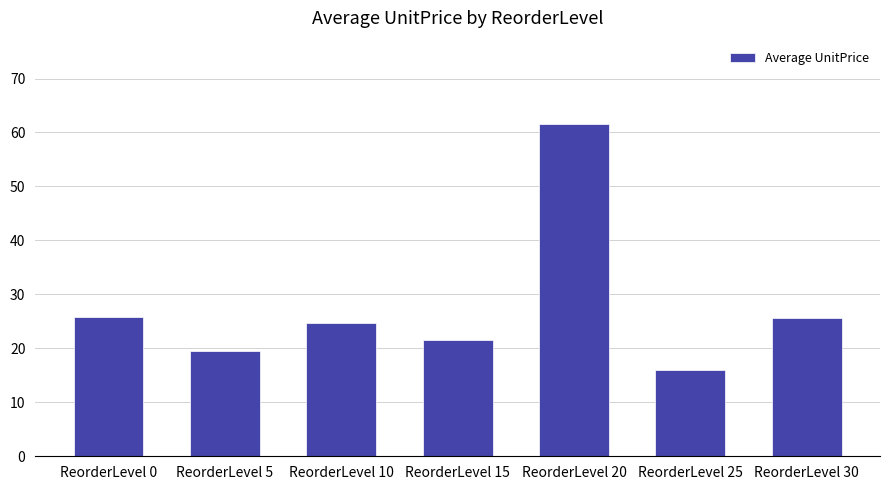

Is it true that the value at ReorderLevel 5 is 25.9?

False